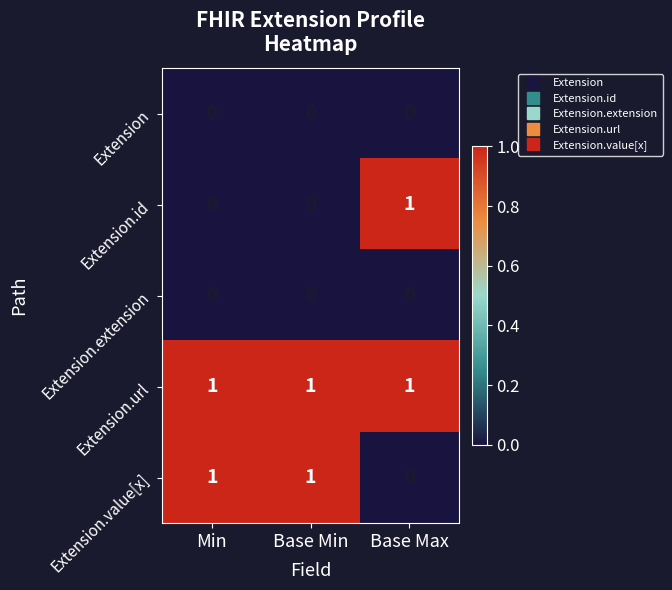

What is the total value across all series at Base Min?

2